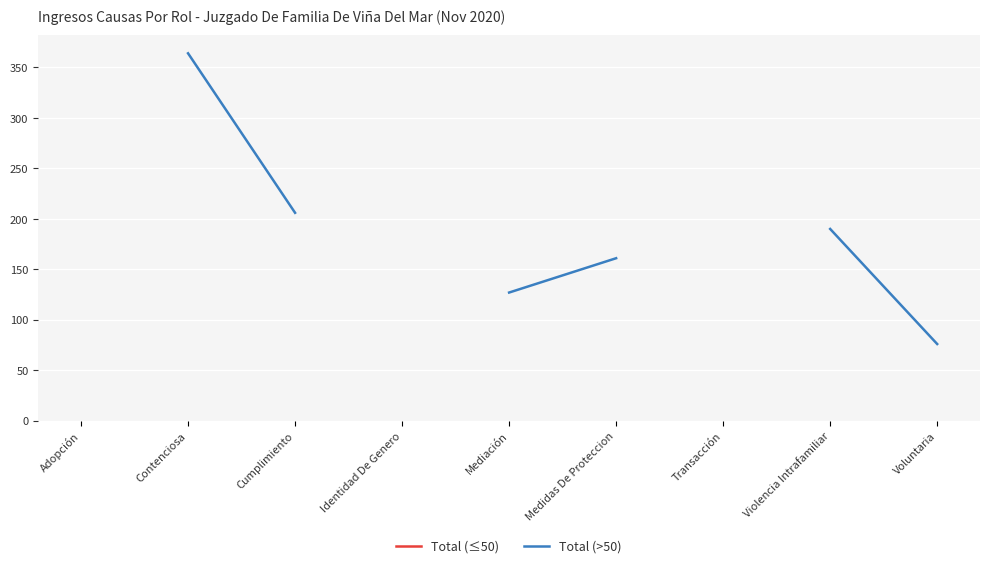

What is the smallest value displayed?

1.0